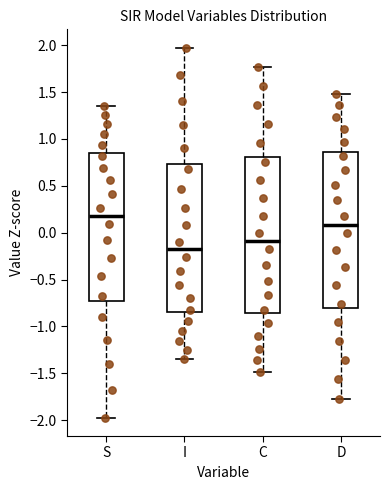

Where does the lower whisker of the box for S end on the y-axis? The values are not printed on the chart, so give them approximately, as read against the axis.

-1.95